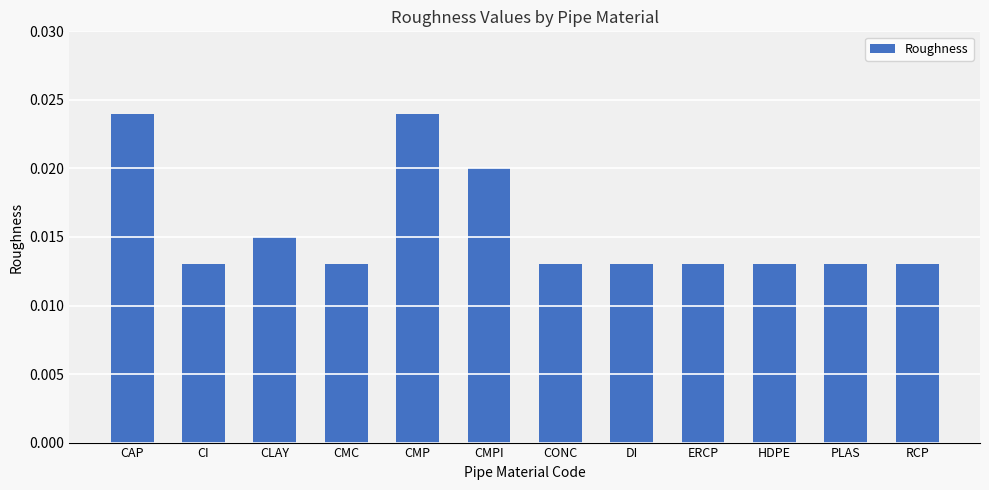

Count the values in the range 0 to 1.

12